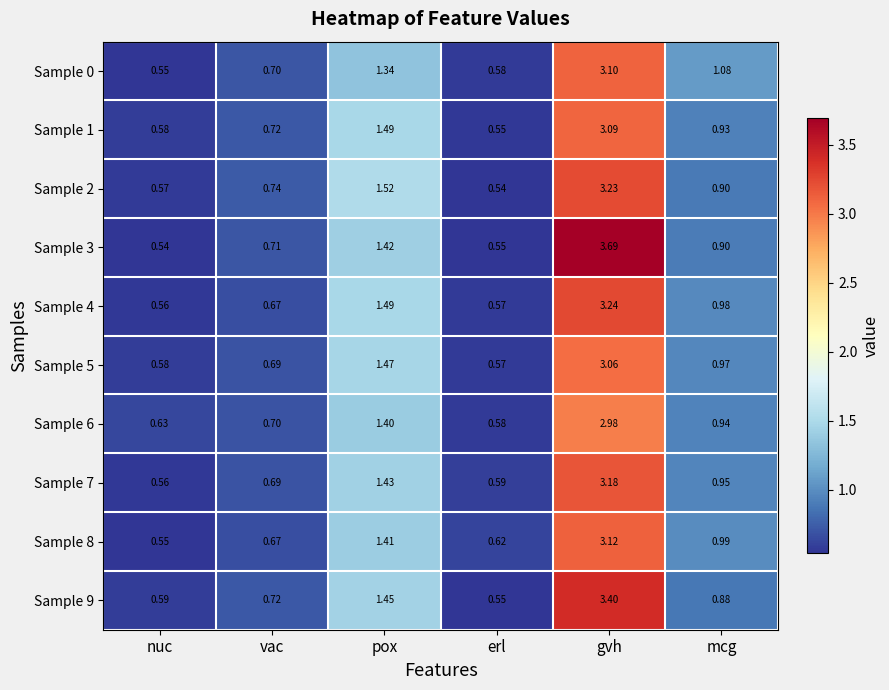

What is the greatest value displayed?

3.7